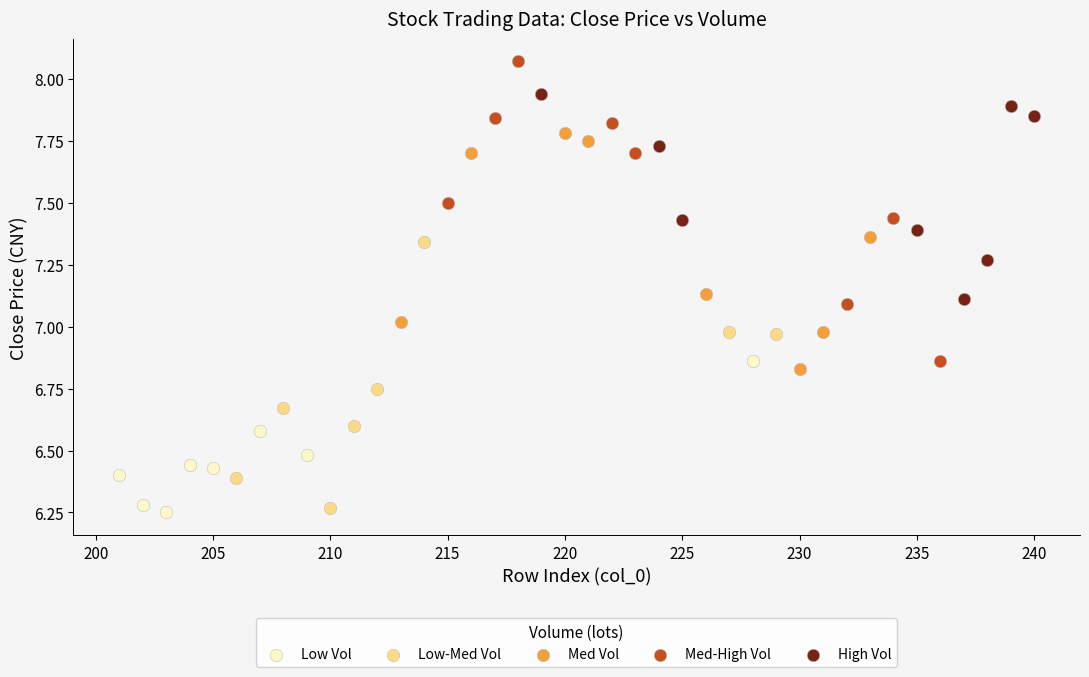

What are all the series names shown in the legend?

Low Vol, Low-Med Vol, Med Vol, Med-High Vol, High Vol